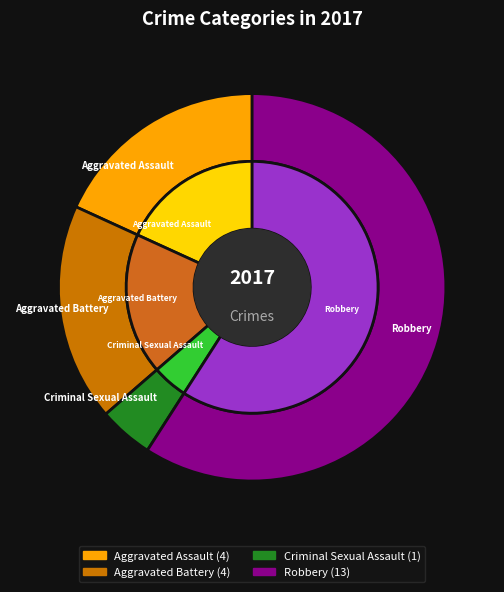

What is the total percentage of Criminal Sexual Assault and Aggravated Assault?

22.7%